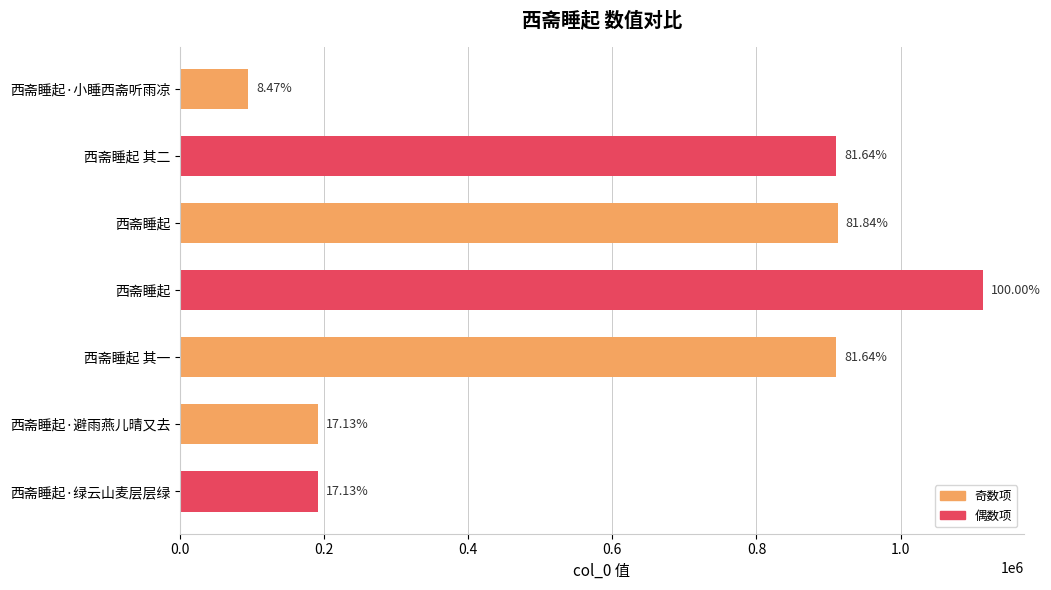

Are the bars horizontal?

Yes